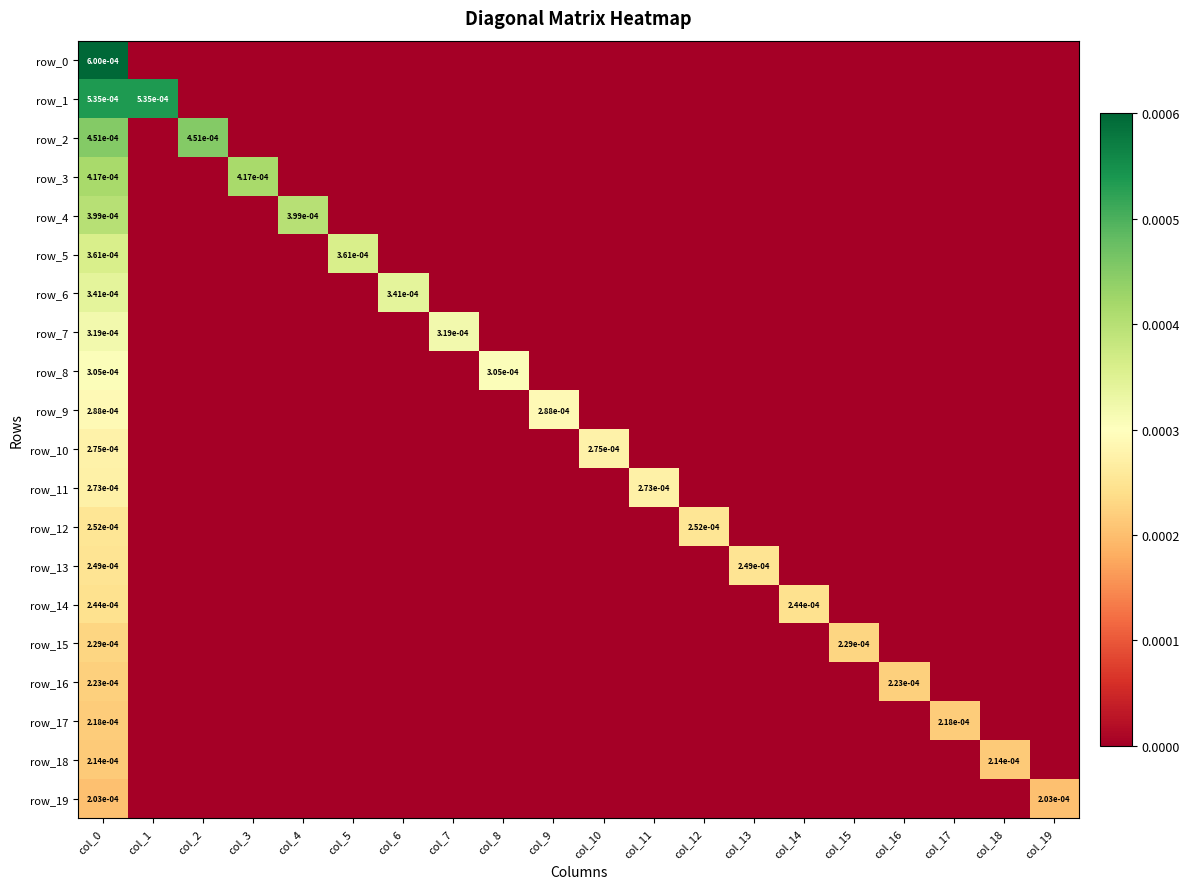

At which category does the chart reach its peak across all series?

col_0